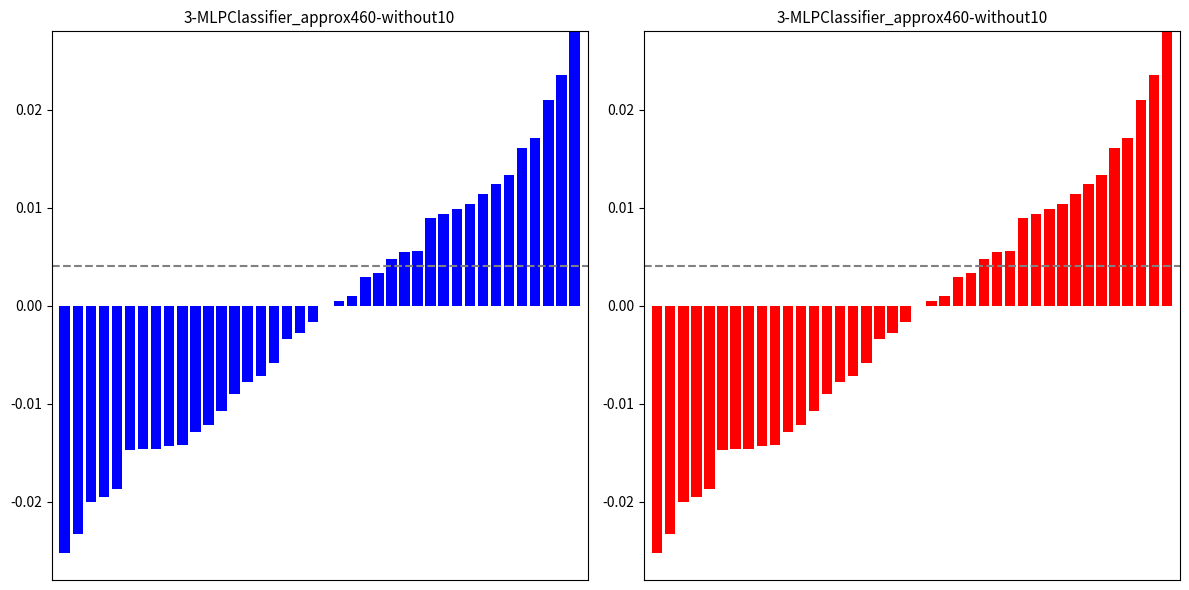

List the series in order of their peak value, lowest first.

P/L (blue), P/L (red)